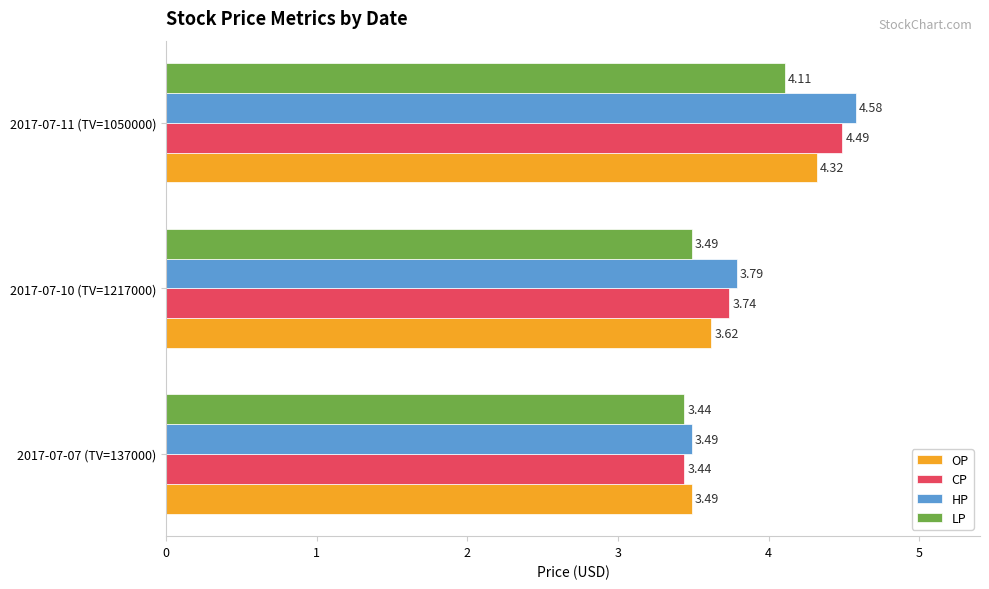

What is the minimum value for HP?

3.5